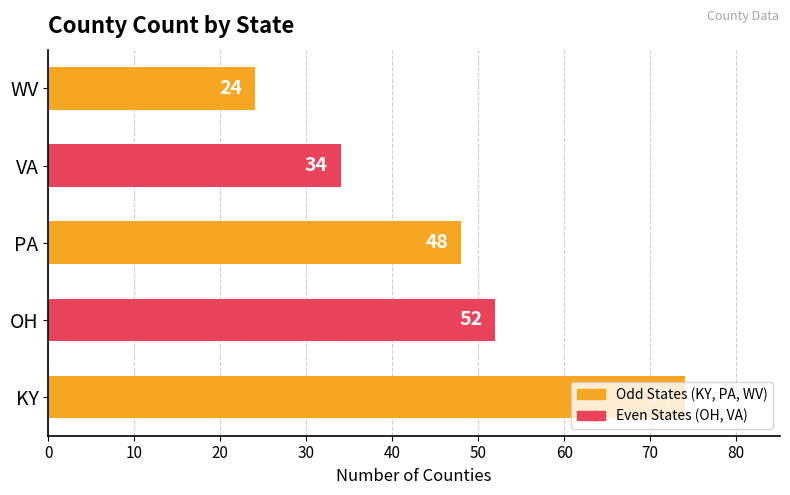

Where is the data nearest to the value 49?

PA